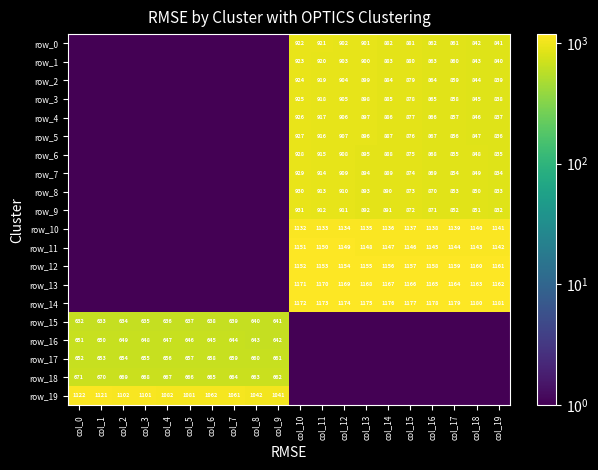

What is the average value of the row_16 series?

323.3